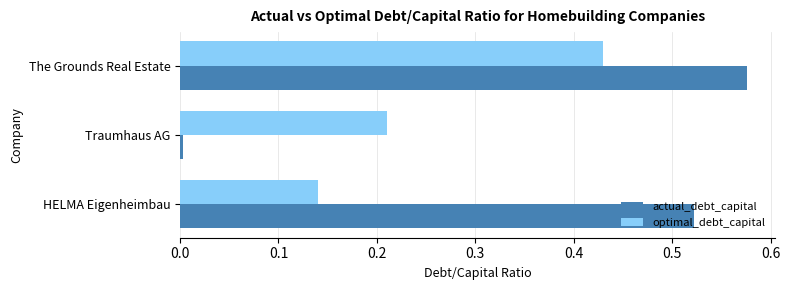

Is the value of optimal_debt_capital at Traumhaus AG greater than the value of actual_debt_capital at HELMA Eigenheimbau?

No